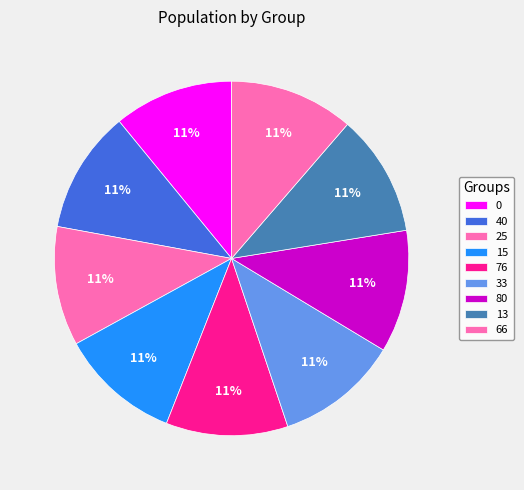

Count the number of slices in the pie.

9